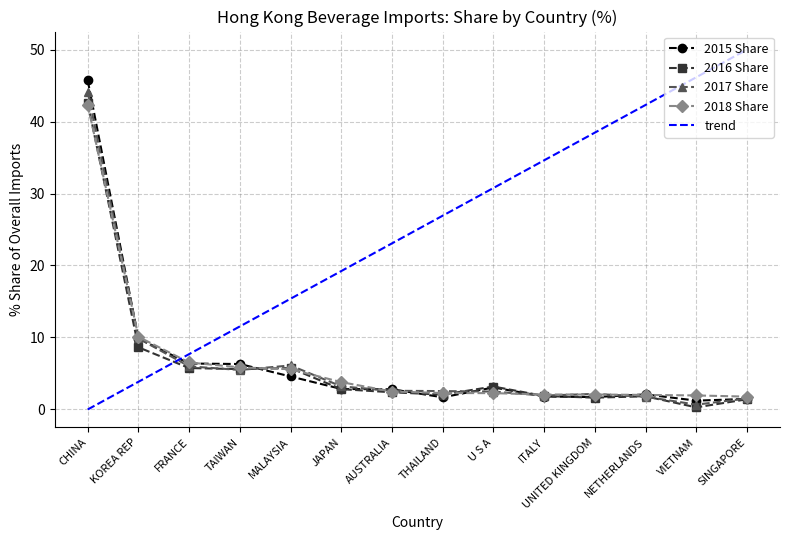

What is the smallest value displayed?

0.3